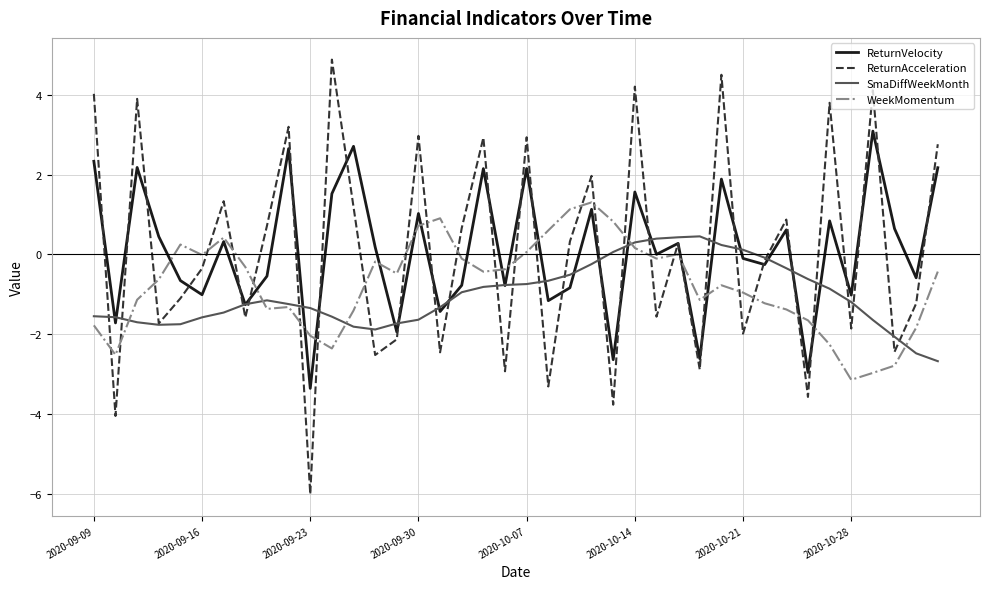

After their last crossing, which series has the higher values: ReturnVelocity or WeekMomentum?

ReturnVelocity